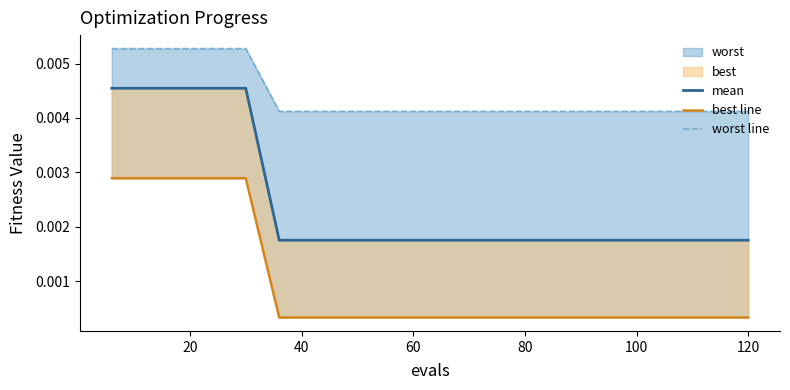

What is the label of the 11th point from the right?

60